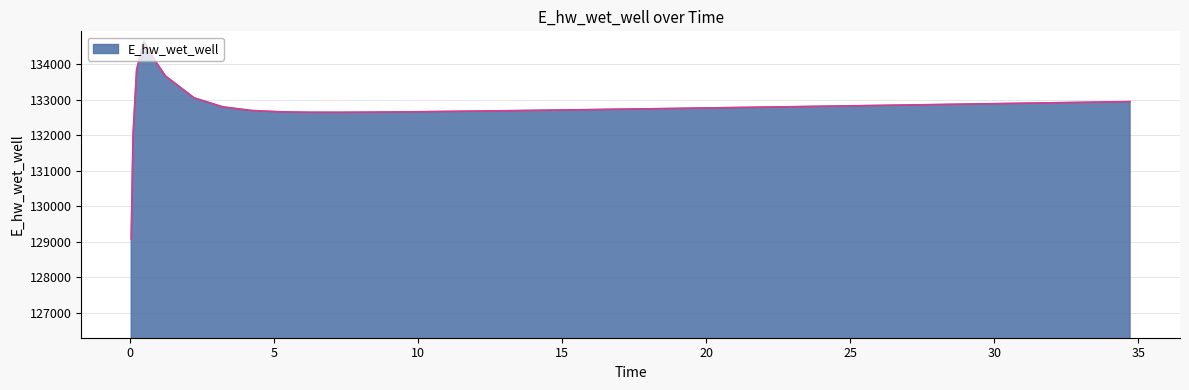

What is the greatest value displayed?

134652.8